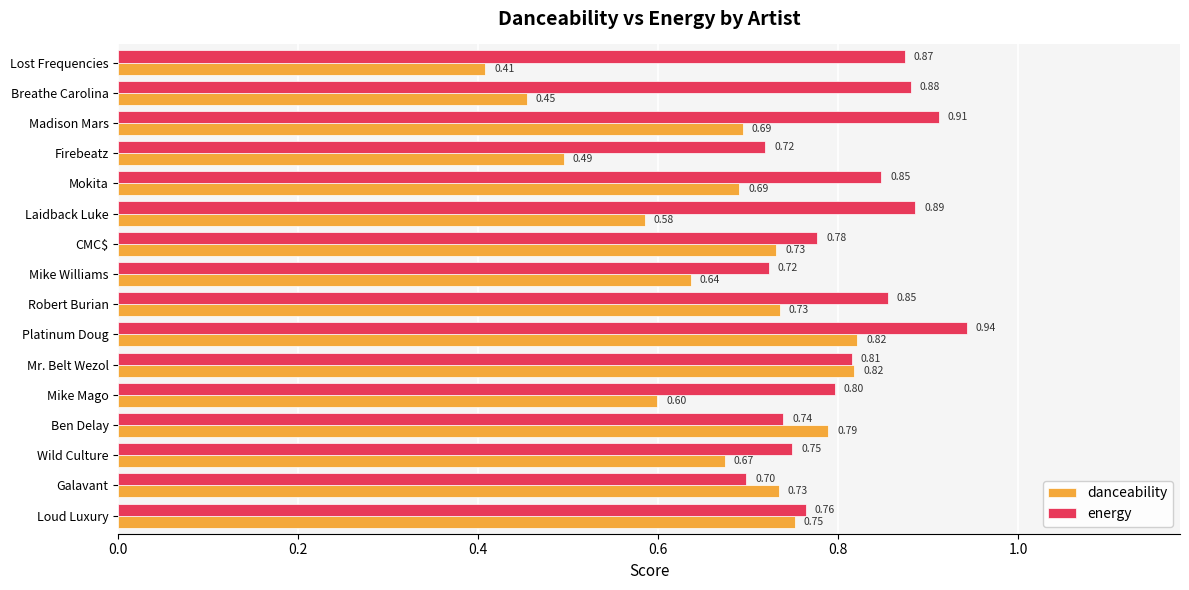

What is the sum of the energy values at Mike Mago and Firebeatz?

1.5